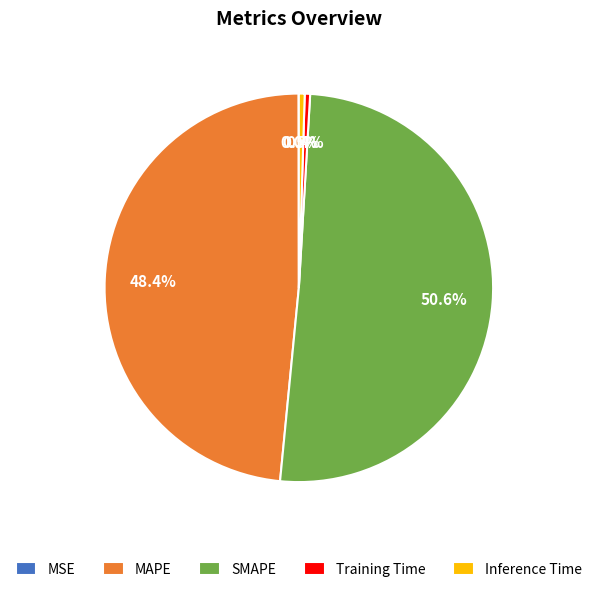

Is the sum of MAPE and Inference Time greater than half?

No